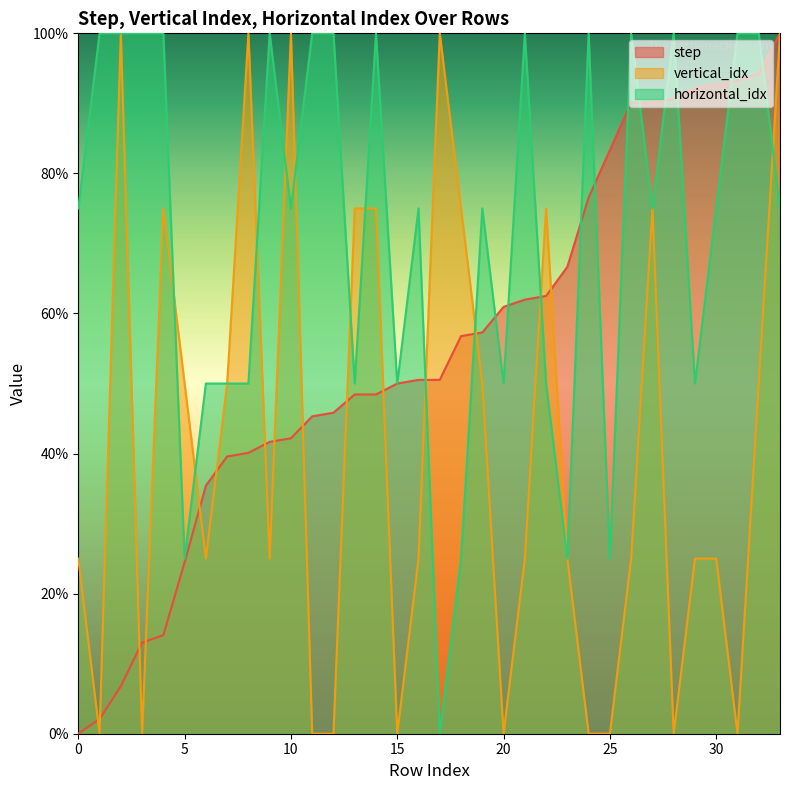

At which category does vertical_idx reach its first local valley?

1